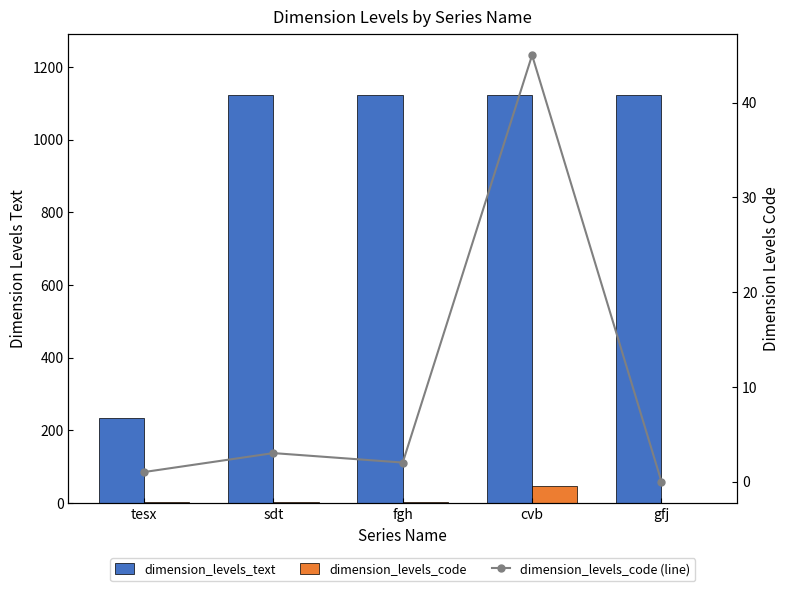

Which has a higher value, sdt or tesx?

sdt